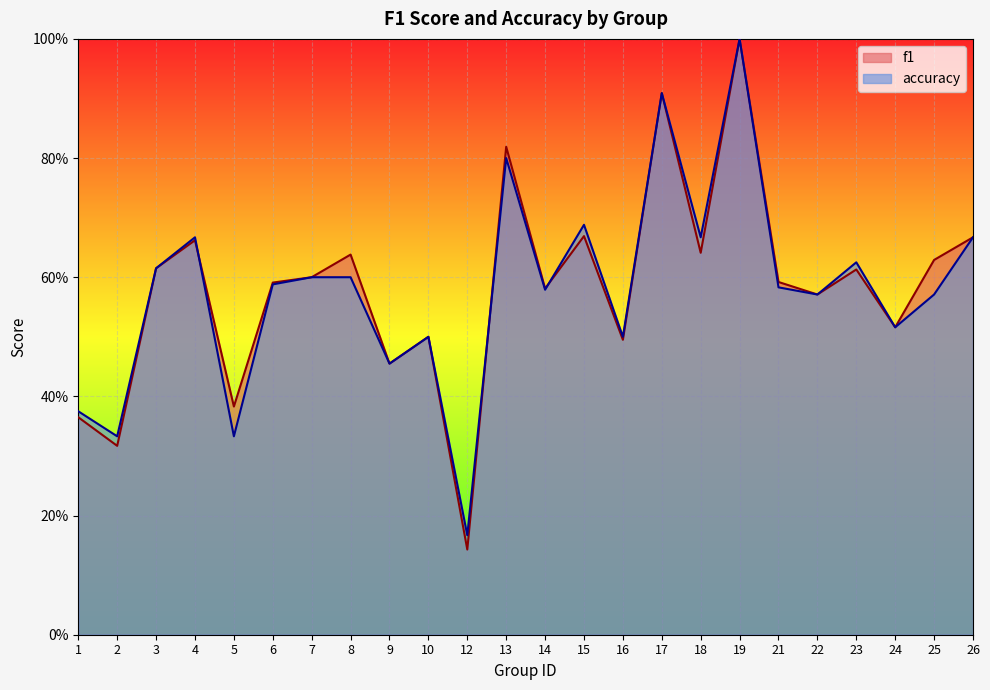

Which has a higher value, 26 or 19?

19